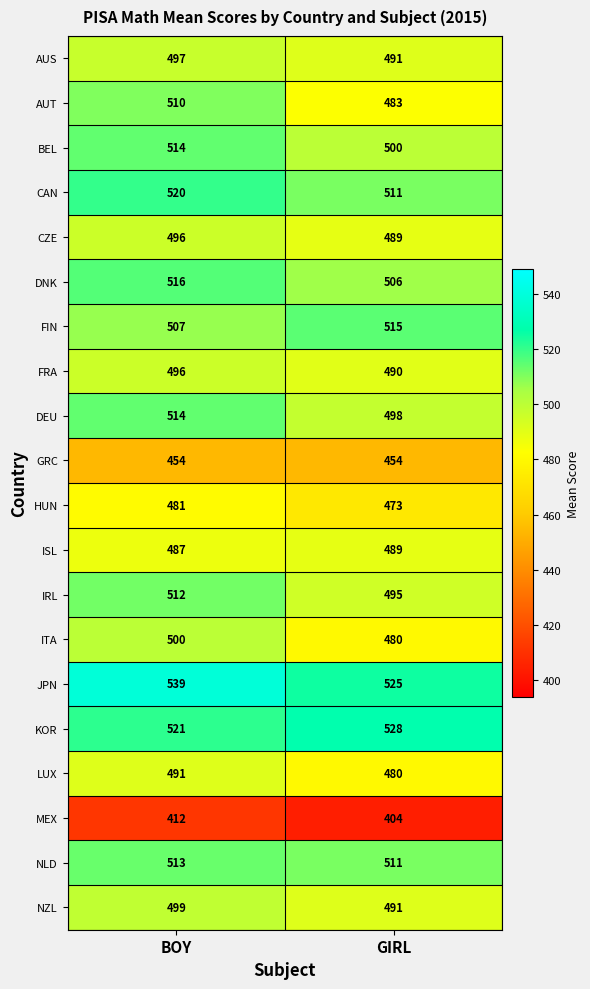

Between BOY and GIRL, which series saw the biggest shift?

AUT